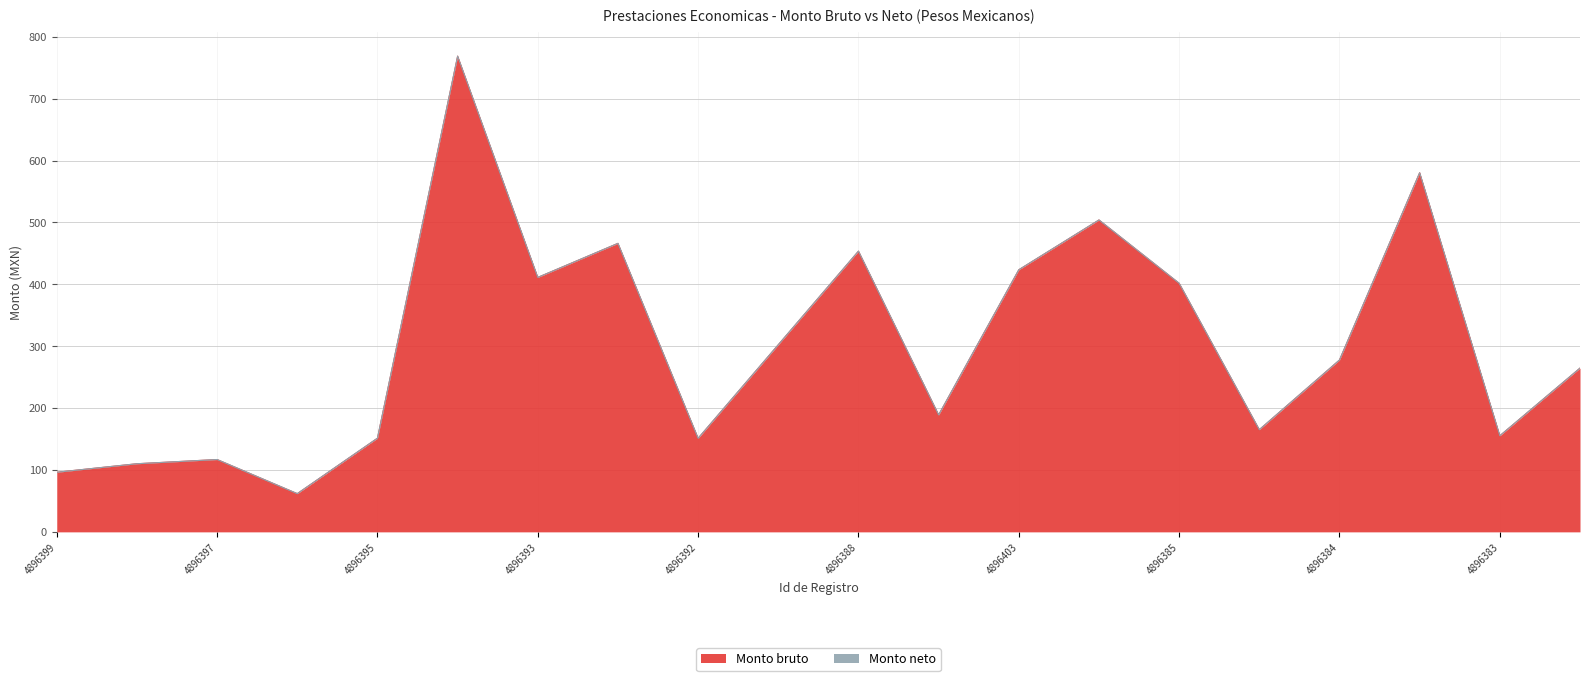

Is it true that the value at 4896382 is 169.8?

False